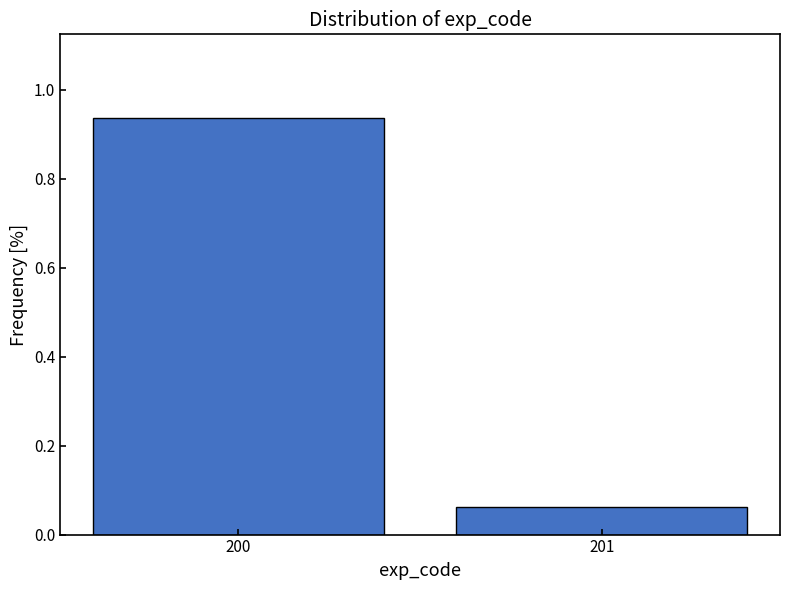

List the labels in order of value, smallest first.

201, 200